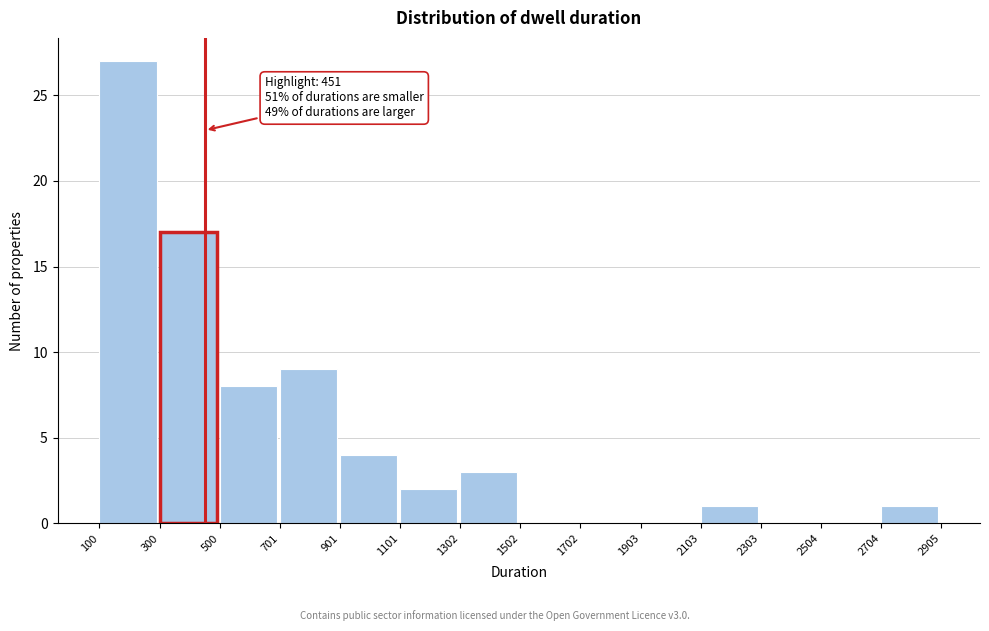

Which range on the x-axis has the tallest bar?

100 to 300